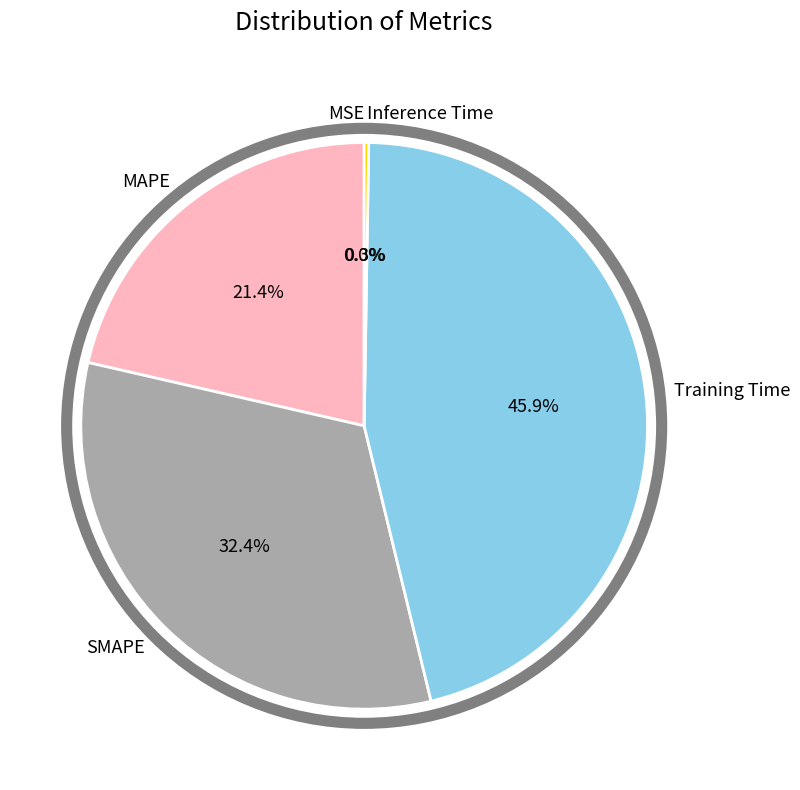

To the nearest percent, what portion does MAPE represent?

21%